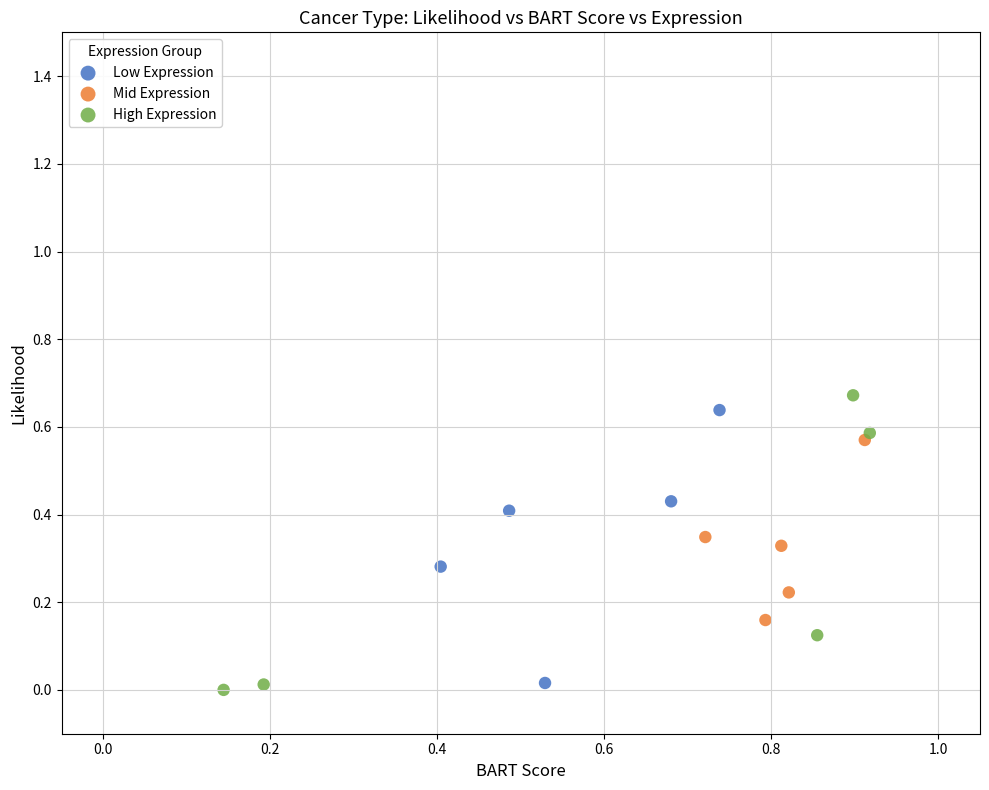

What are all the series names shown in the legend?

Low Expression, Mid Expression, High Expression